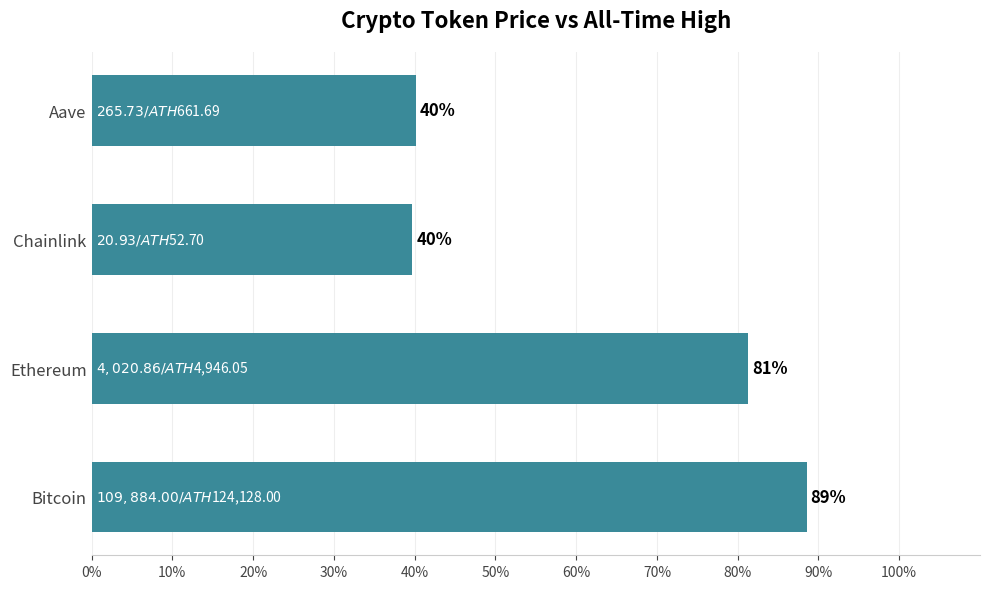

What is the minimum value shown in the chart?

39.7